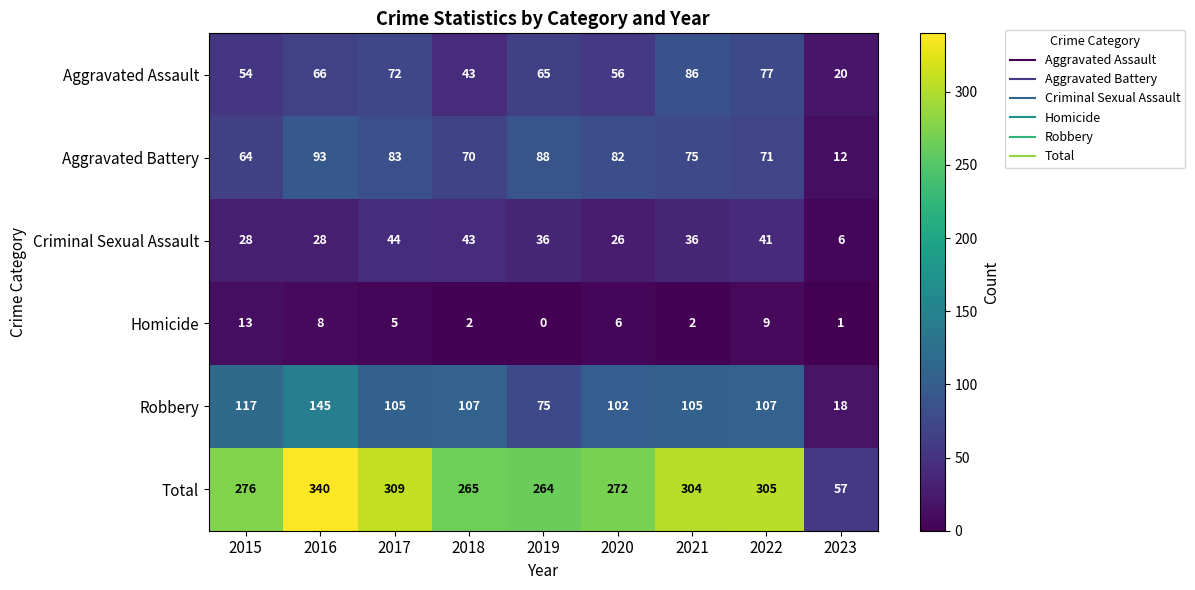

Rank the series at 2023 from highest to lowest value.

Total, Aggravated Assault, Robbery, Aggravated Battery, Criminal Sexual Assault, Homicide